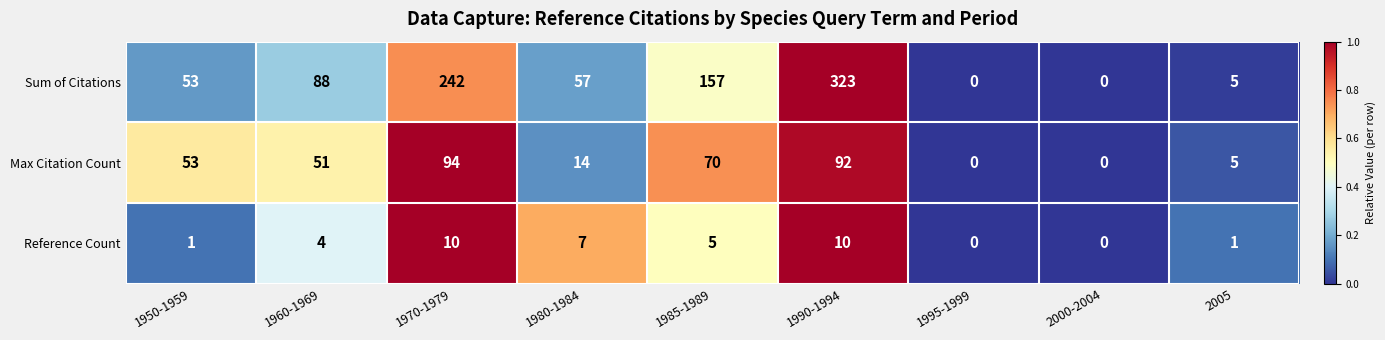

What is the difference between the maximum and minimum values in the Sum of Citations series?

323